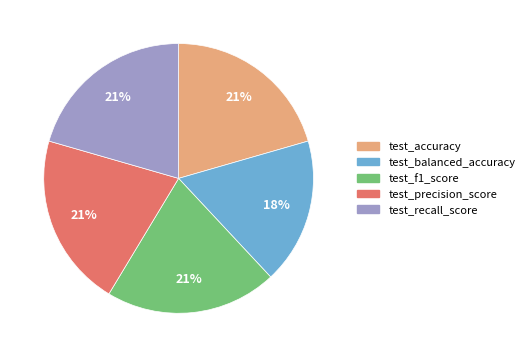

Does test_recall_score represent more than half of the total?

No